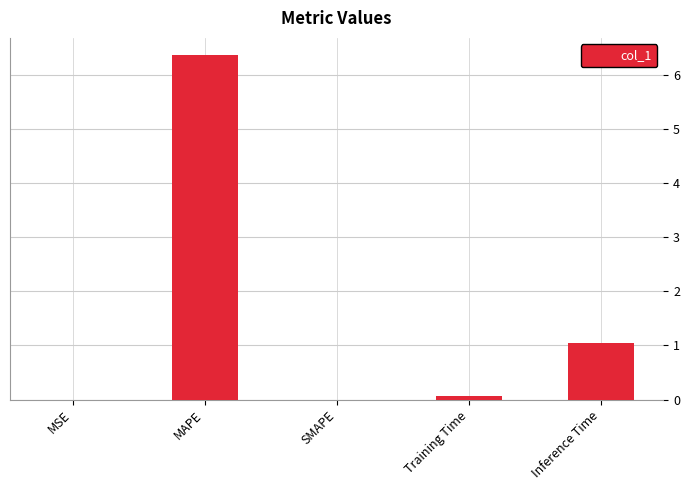

What is the change in value from MAPE to Inference Time?

-5.3